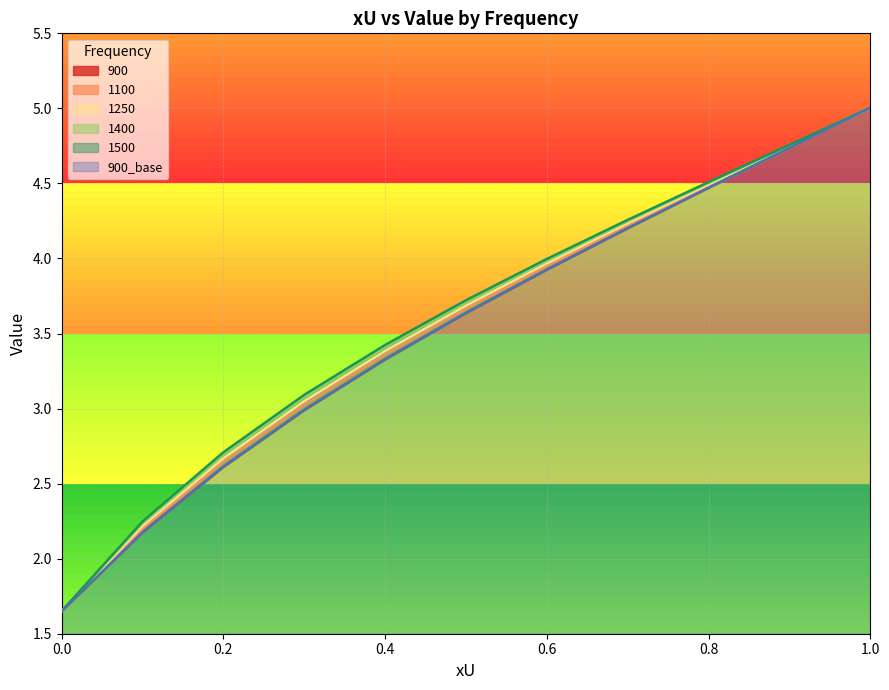

What is the sum of all 1250 values?

39.1